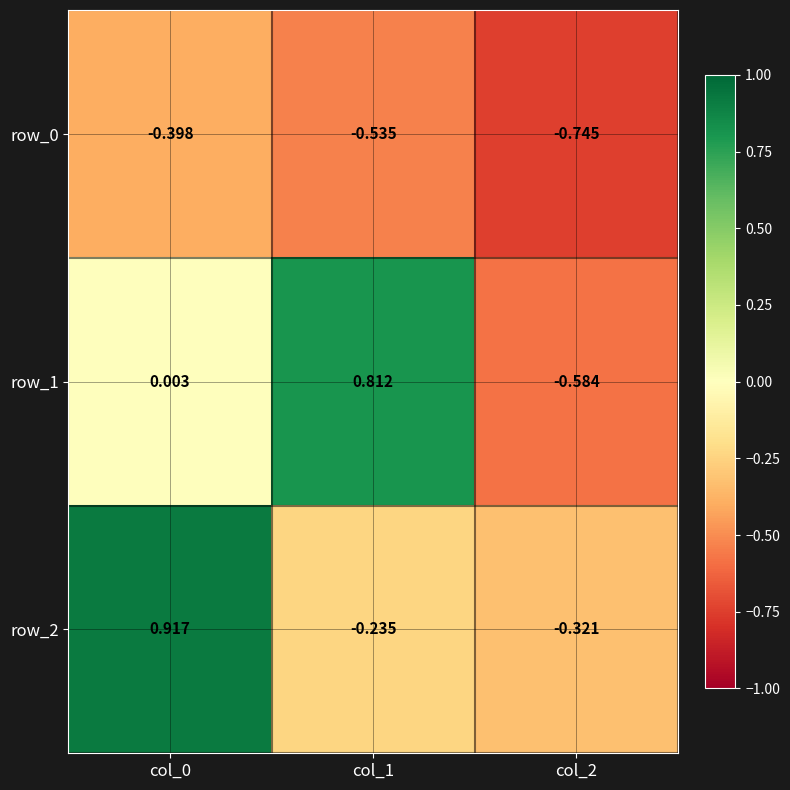

Is the value of row_2 at col_1 greater than the value of row_1 at col_2?

Yes